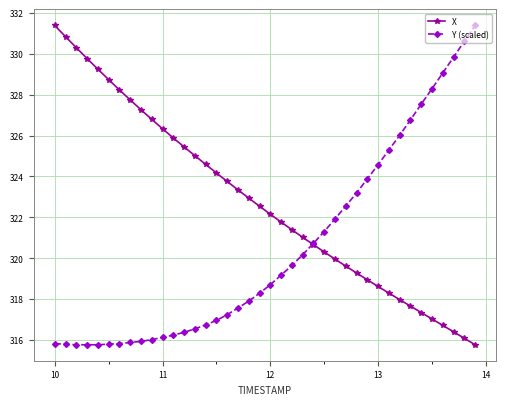

How many lines are shown in the chart?

2